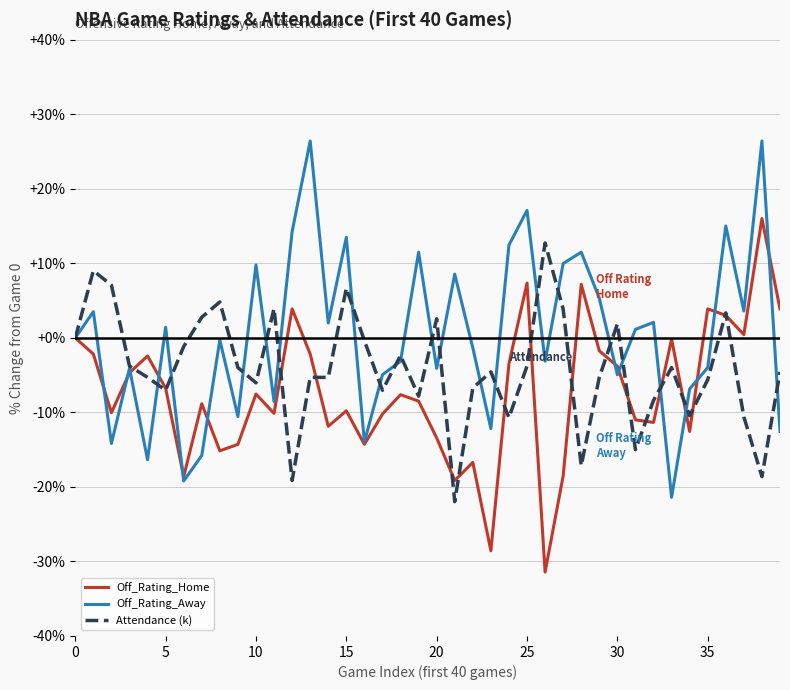

Does the chart have visible grid lines?

Yes